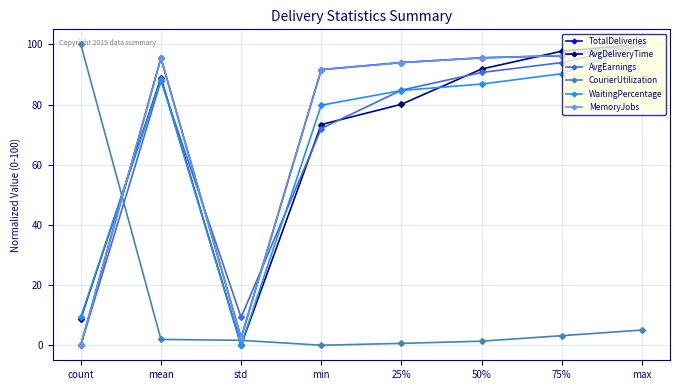

What is the value of the CourierUtilization point at the 5th from the left?

0.6